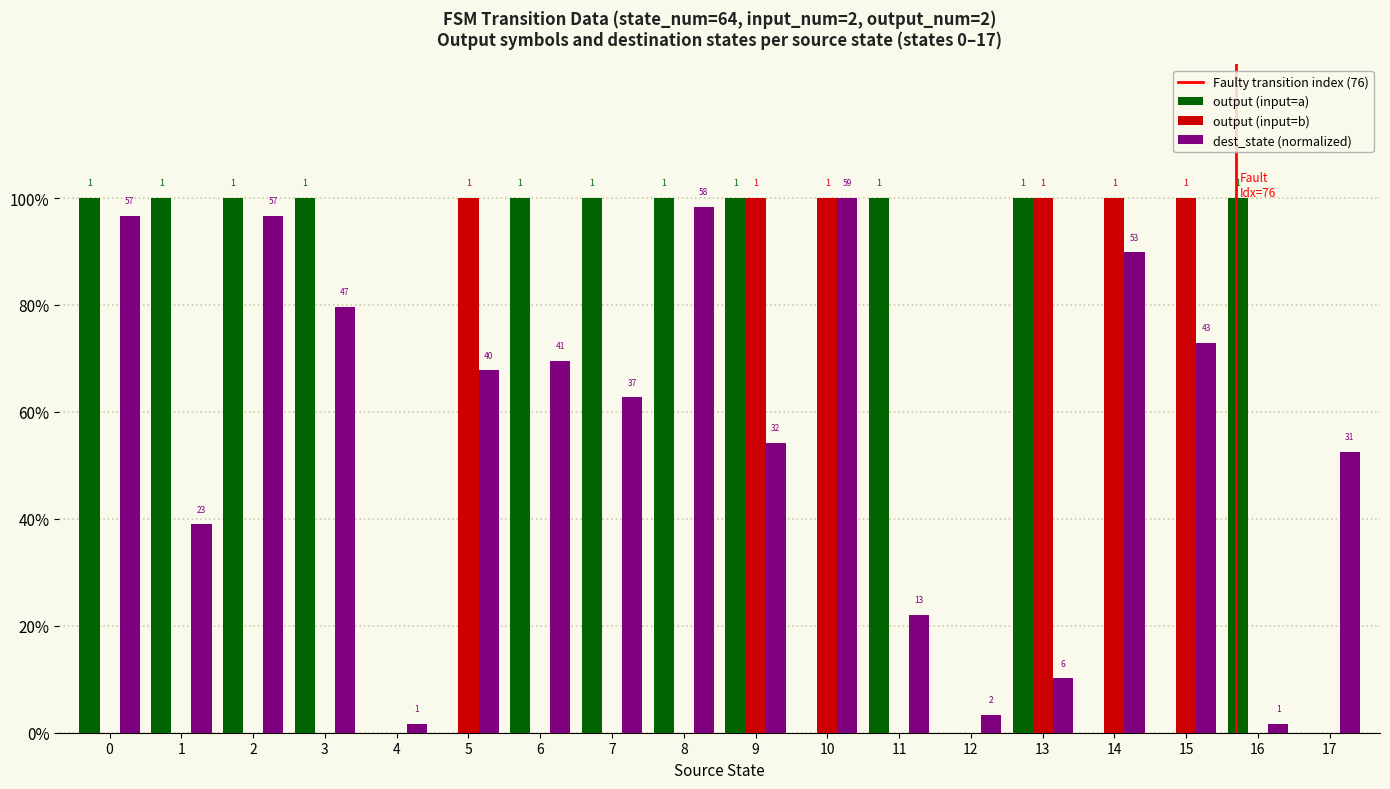

Does the chart contain stacked bars?

No